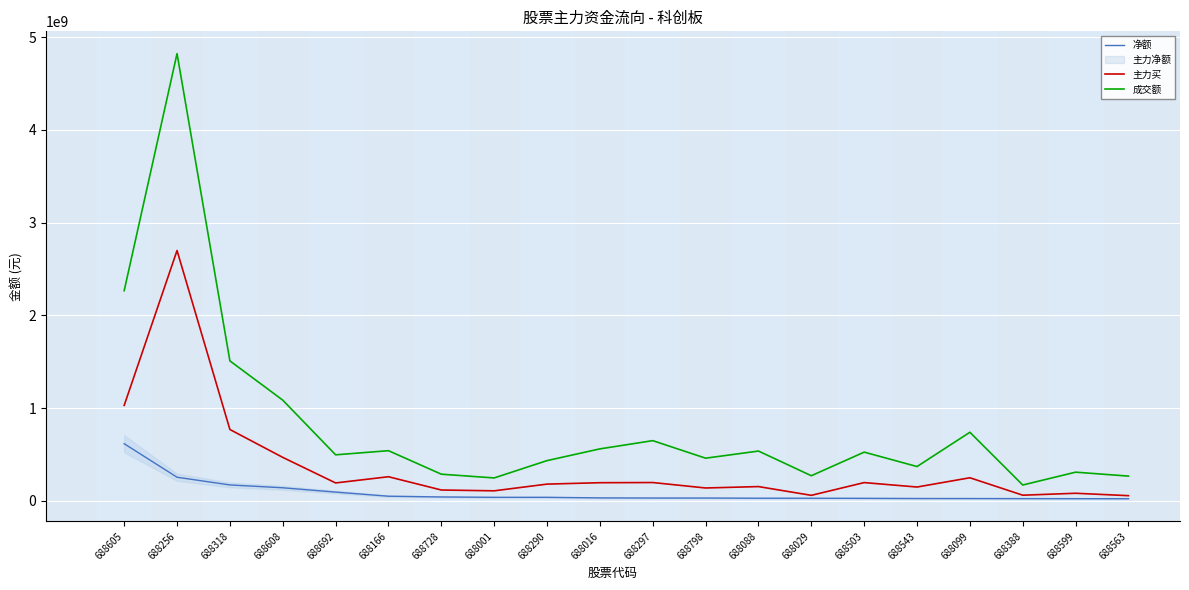

Rank the series by their average value, from lowest to highest.

净额, 主力买, 成交额